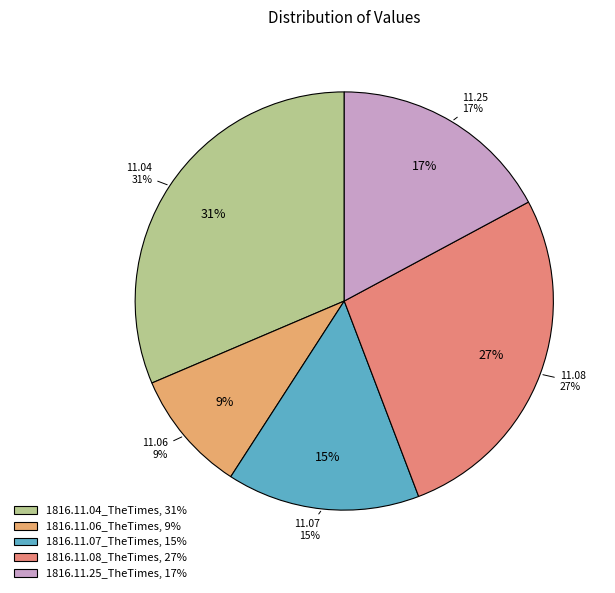

Combined, do 1816.11.04_TheTimes and 1816.11.07_TheTimes account for over 50%?

No